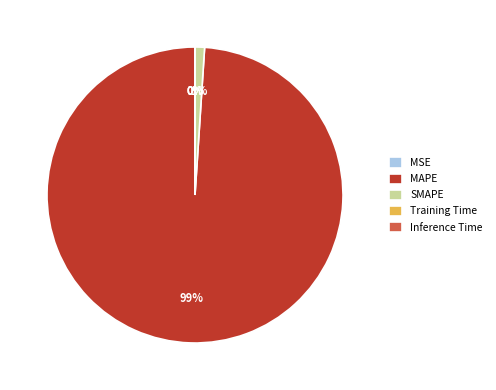

To the nearest percent, what percentage of the pie is MAPE?

99%